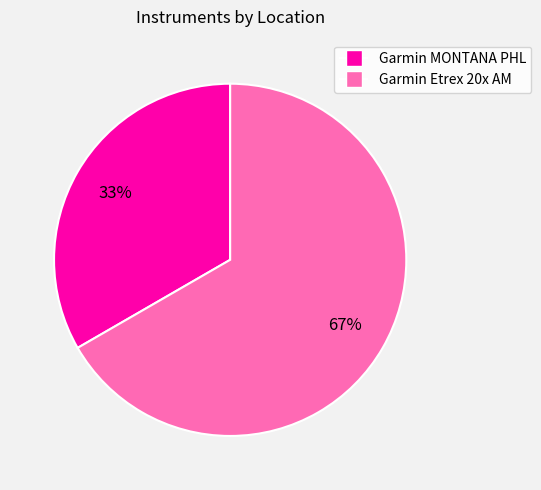

The Garmin MONTANA PHL slice represents 33% of the pie. True or false?

True